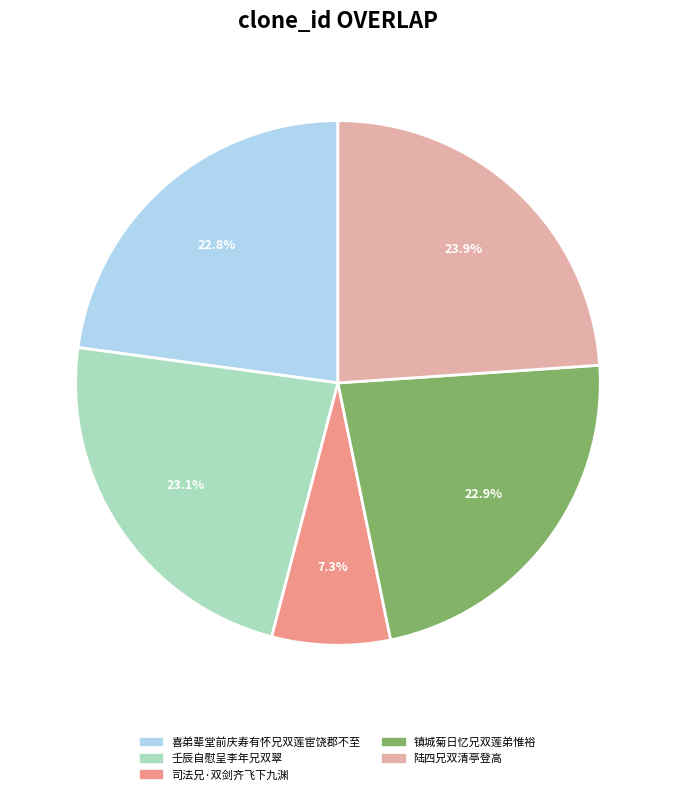

How many segments does this pie chart have?

5